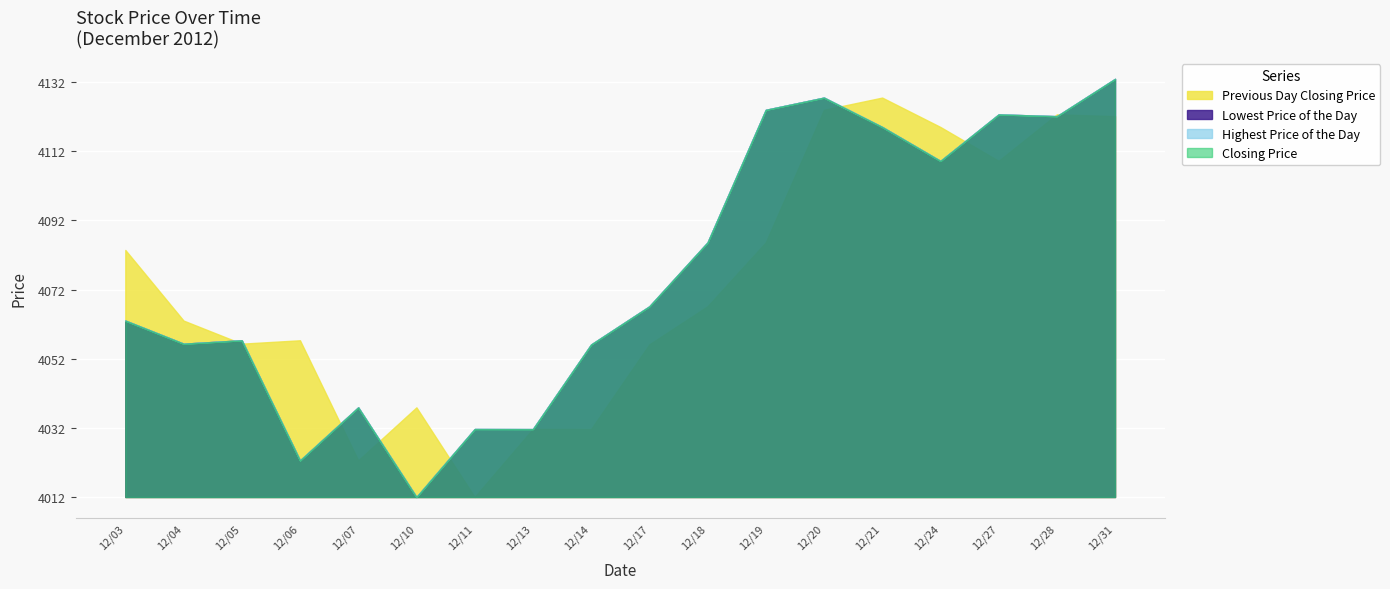

True or false: Highest Price of the Day and Closing Price cross at least once.

False